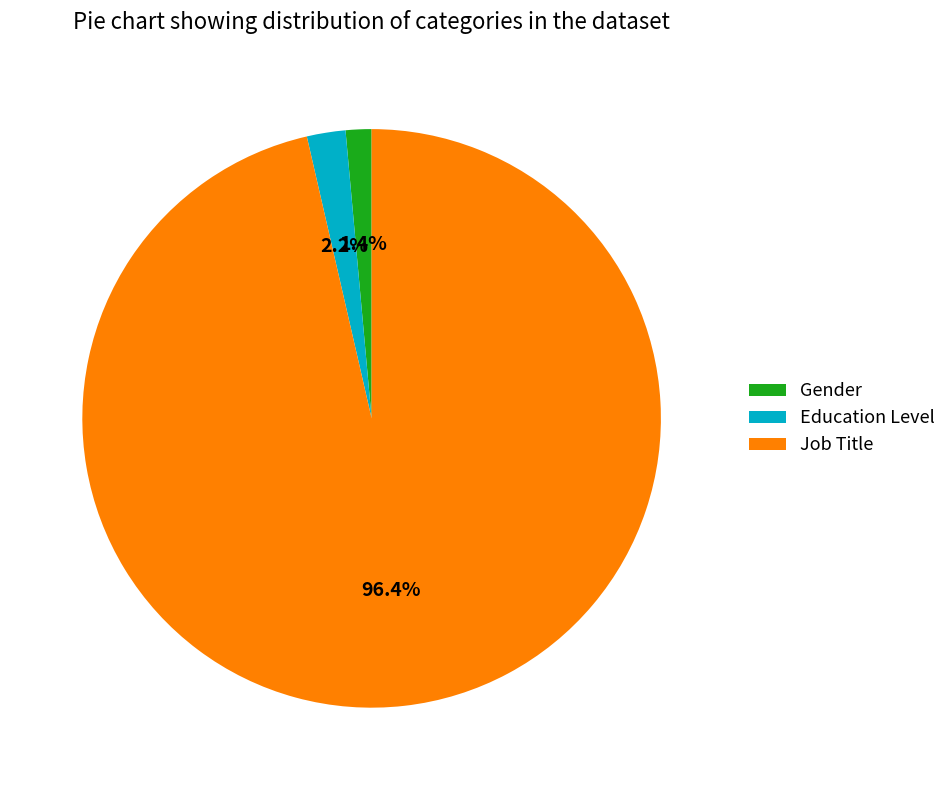

What percentage is NOT represented by Education Level?

97.8%